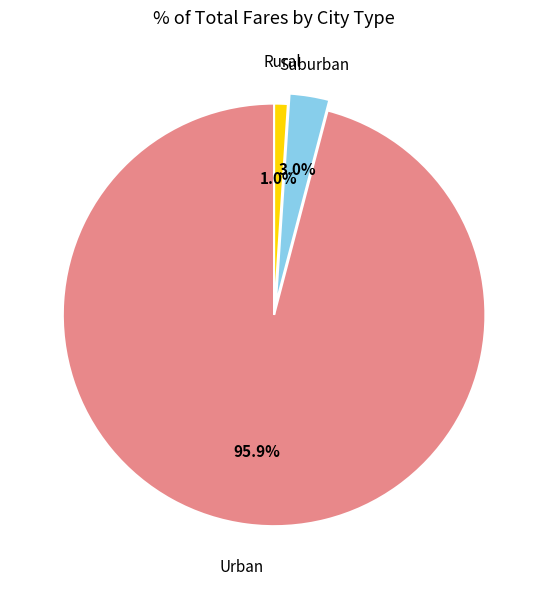

Does any single category account for the majority?

Yes